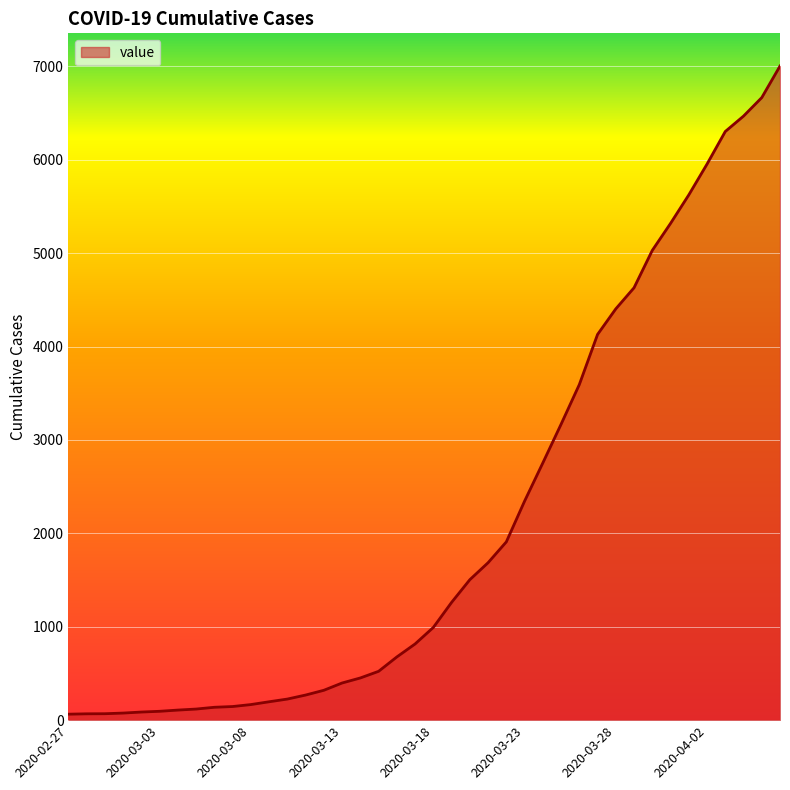

What is the maximum value shown in the chart?

7004